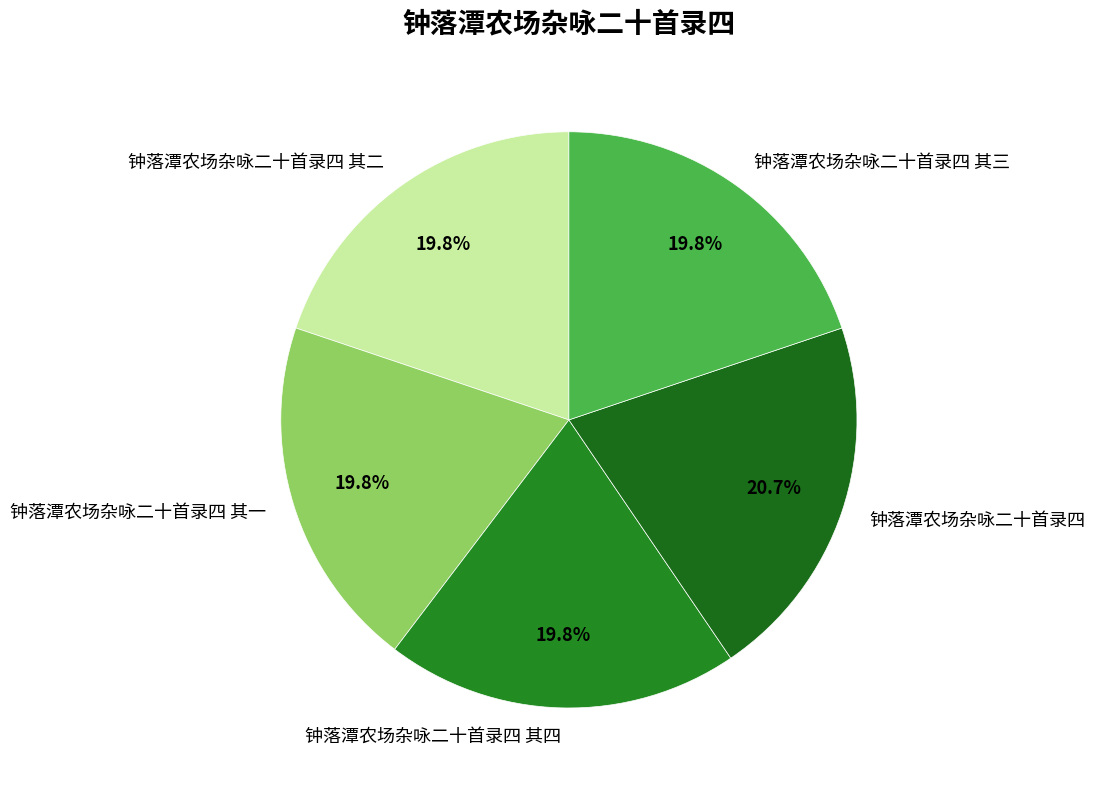

How many segments does this pie chart have?

5